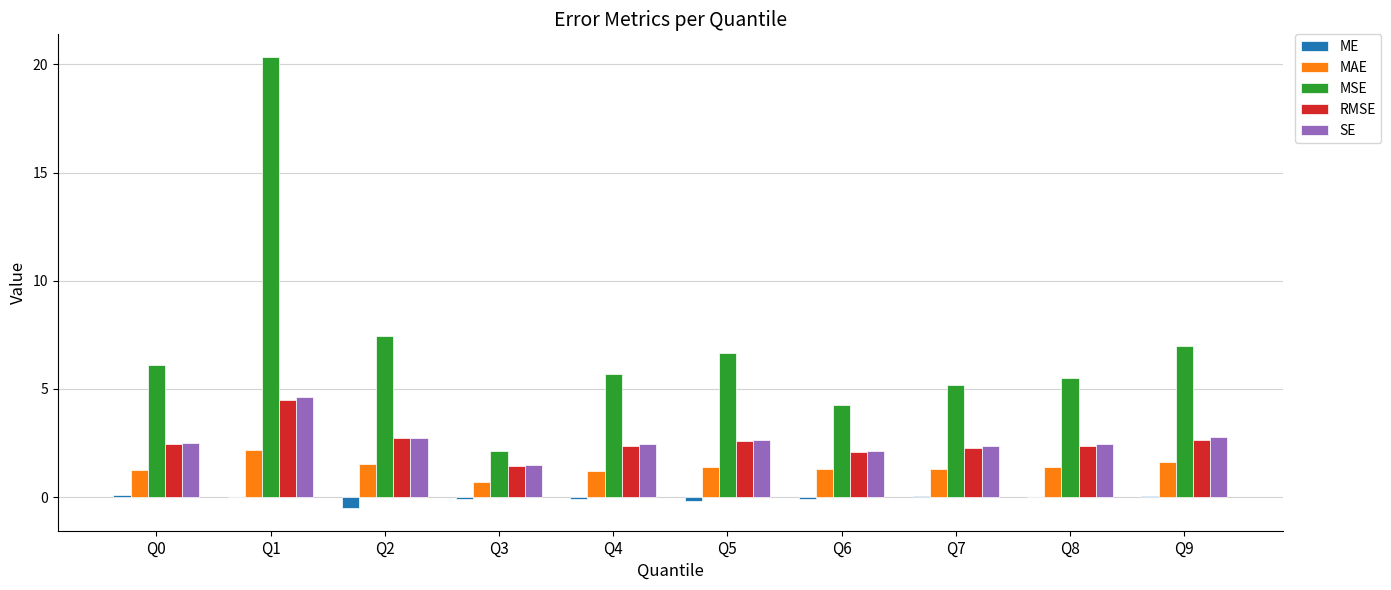

How many groups of bars are there?

10